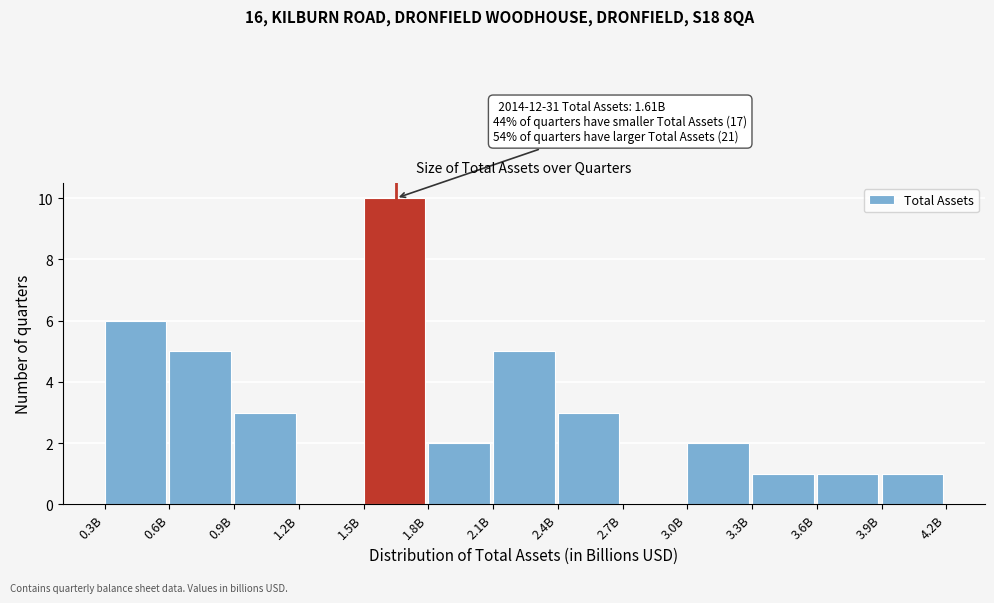

Reading left to right, transcribe all the data shown in this chart.

0.3B=6	0.6B=5	0.9B=3	1.2B=0	1.5B=10	1.8B=2	2.1B=5	2.4B=3	2.7B=0	3.0B=2	3.3B=1	3.6B=1	3.9B=1